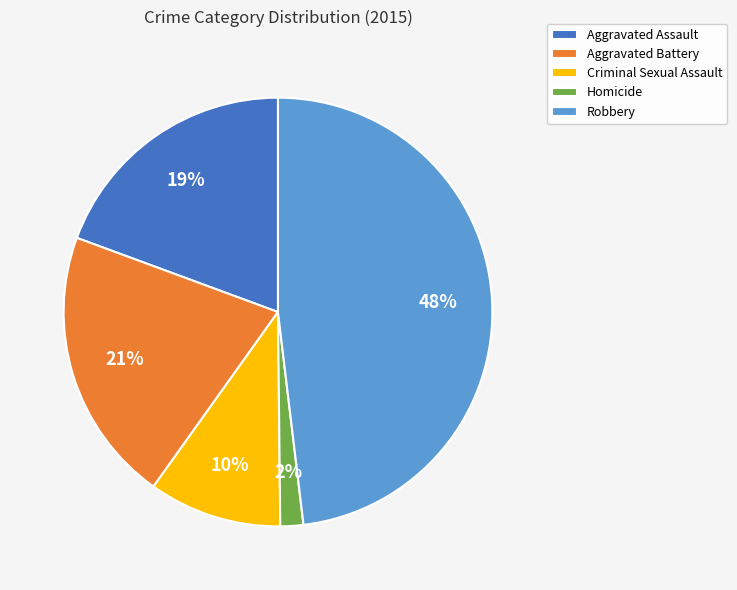

Between Criminal Sexual Assault and Aggravated Assault, which is larger?

Aggravated Assault